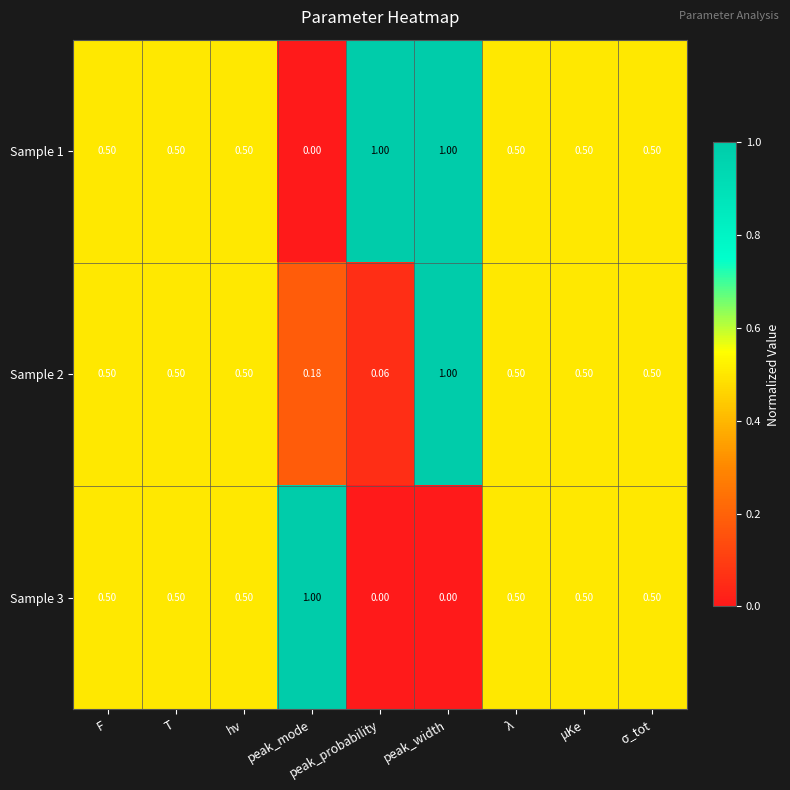

Where is Sample 2 nearest to the value 0?

peak_probability